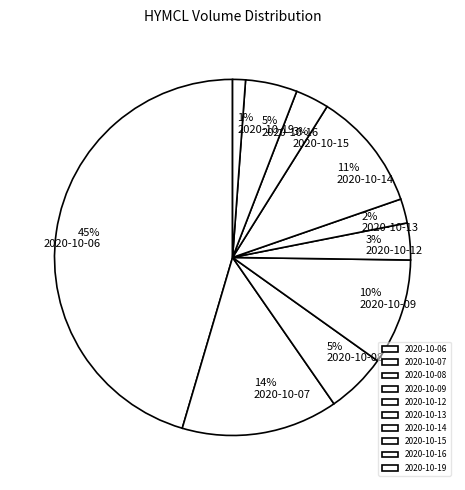

How many slices are in this pie chart?

10